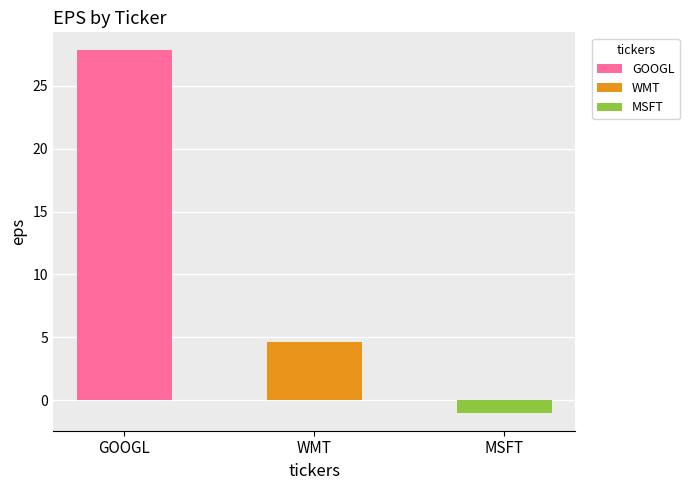

At which label is the value closest to 13?

WMT